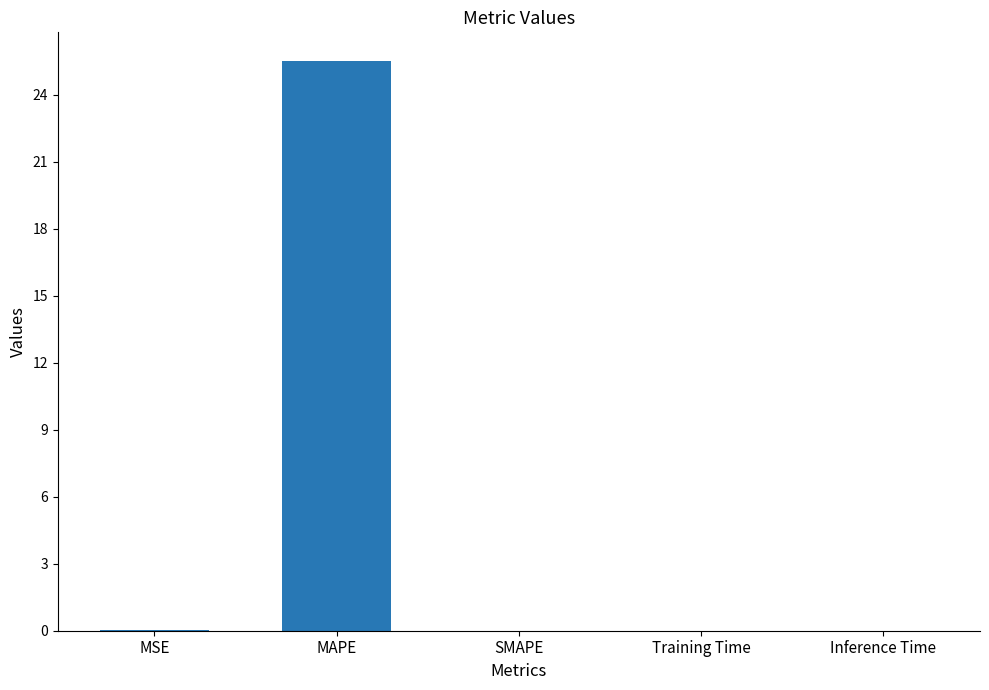

Are the bars horizontal?

No